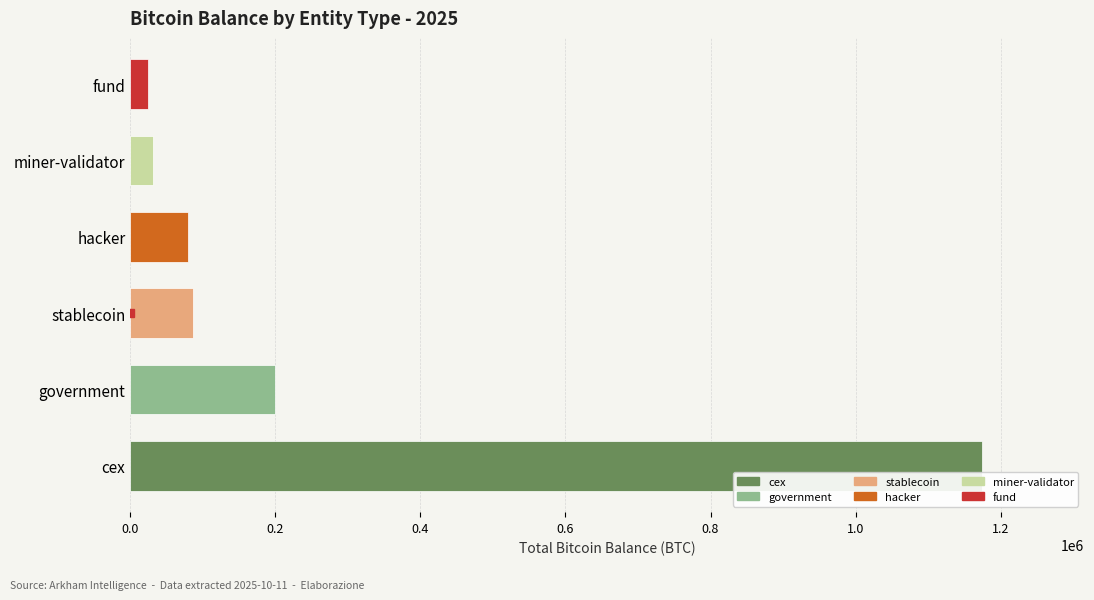

At which category does the chart reach its peak across all series?

cex